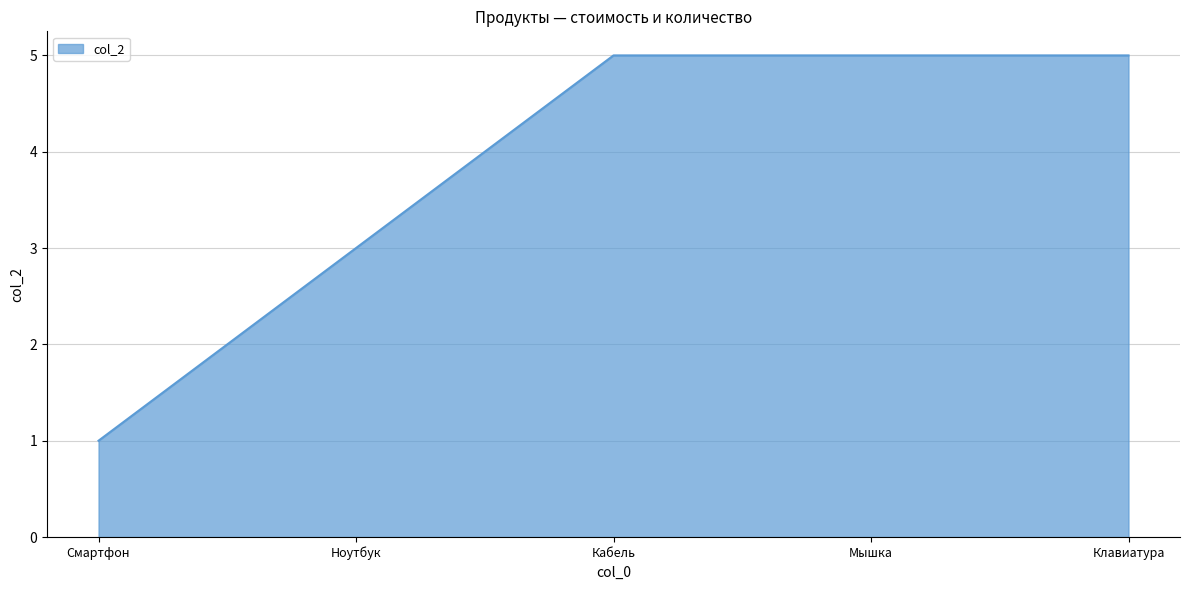

The chart shows a value of 2 at Ноутбук. True or false?

False